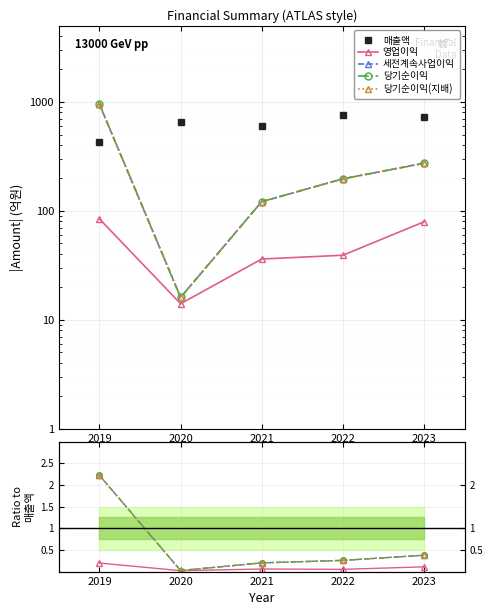

Is the value of 영업이익 at 2020 greater than the value of 매출액 at 2019?

No